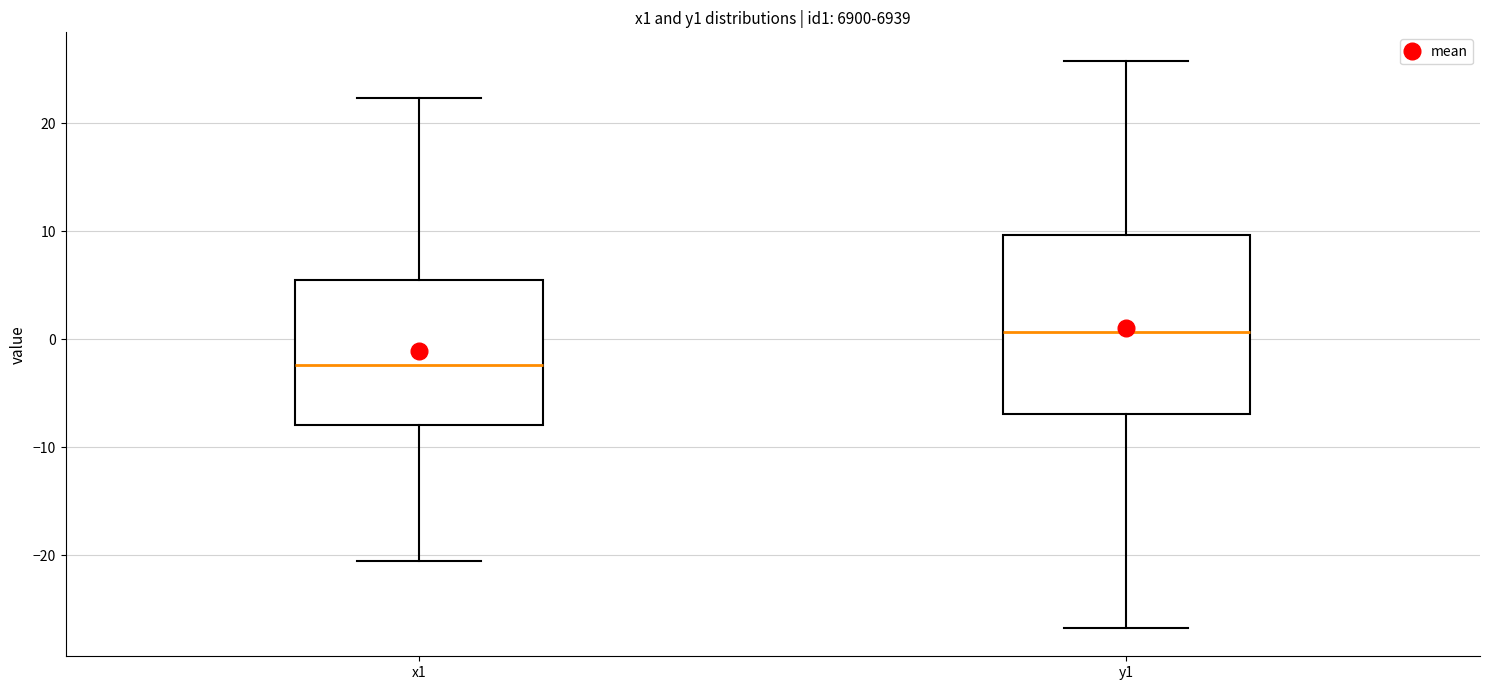

Where does the median line of the box for x1 sit on the y-axis? The values are not printed on the chart, so give them approximately, as read against the axis.

-2